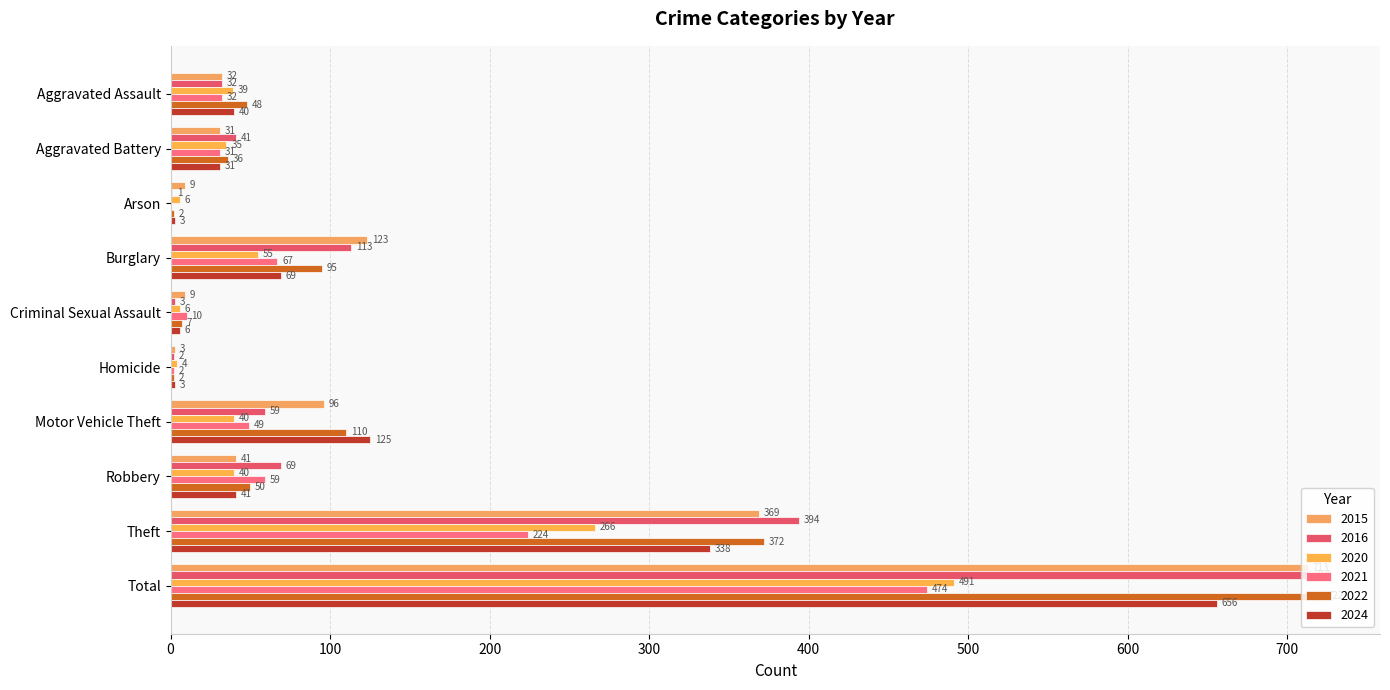

At which label does 2022 first exceed 50?

Burglary